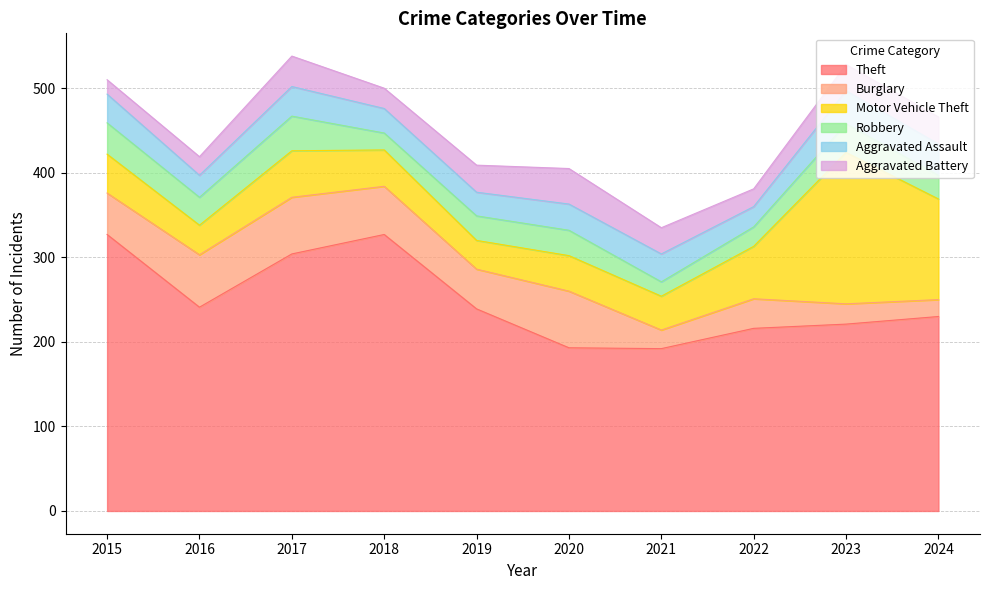

Which series has the widest spread of values?

Motor Vehicle Theft